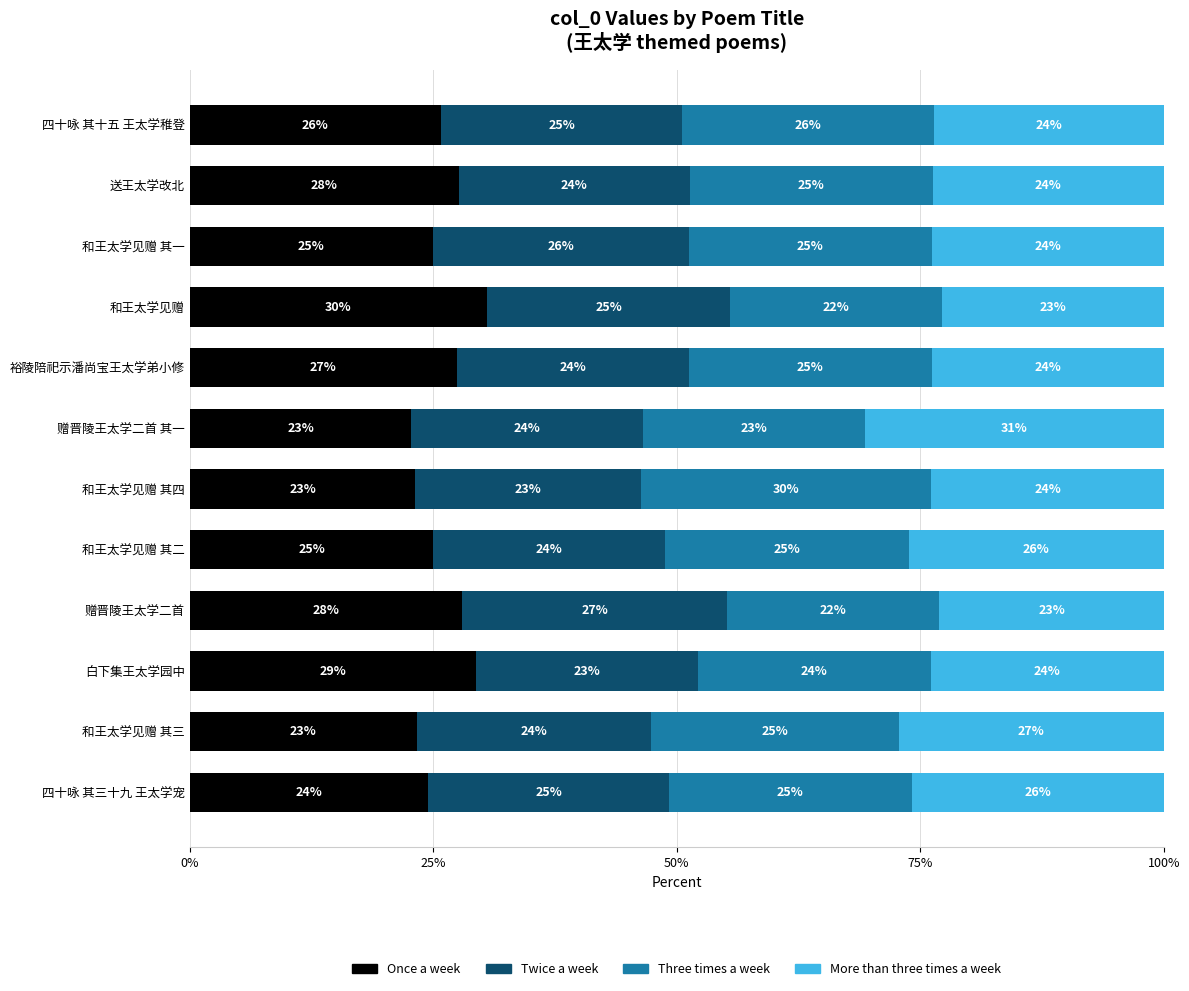

True or false: Once a week has a value of 30.5 at 和王太学见赠.

True